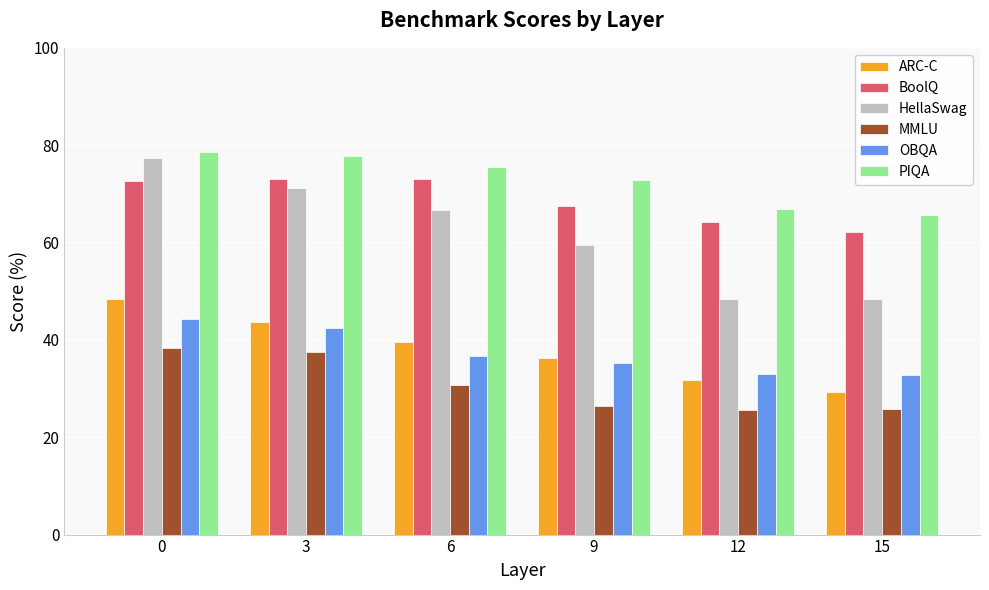

What is the smallest value displayed?

25.6